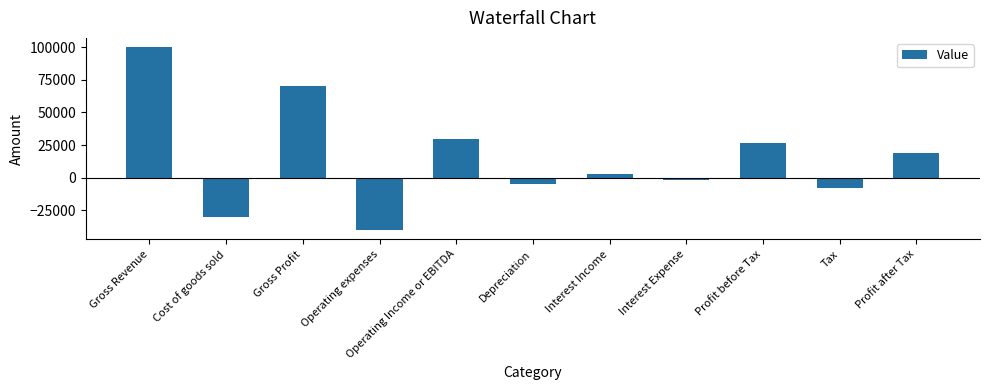

True or false: the data shows 18550 at Profit after Tax.

True